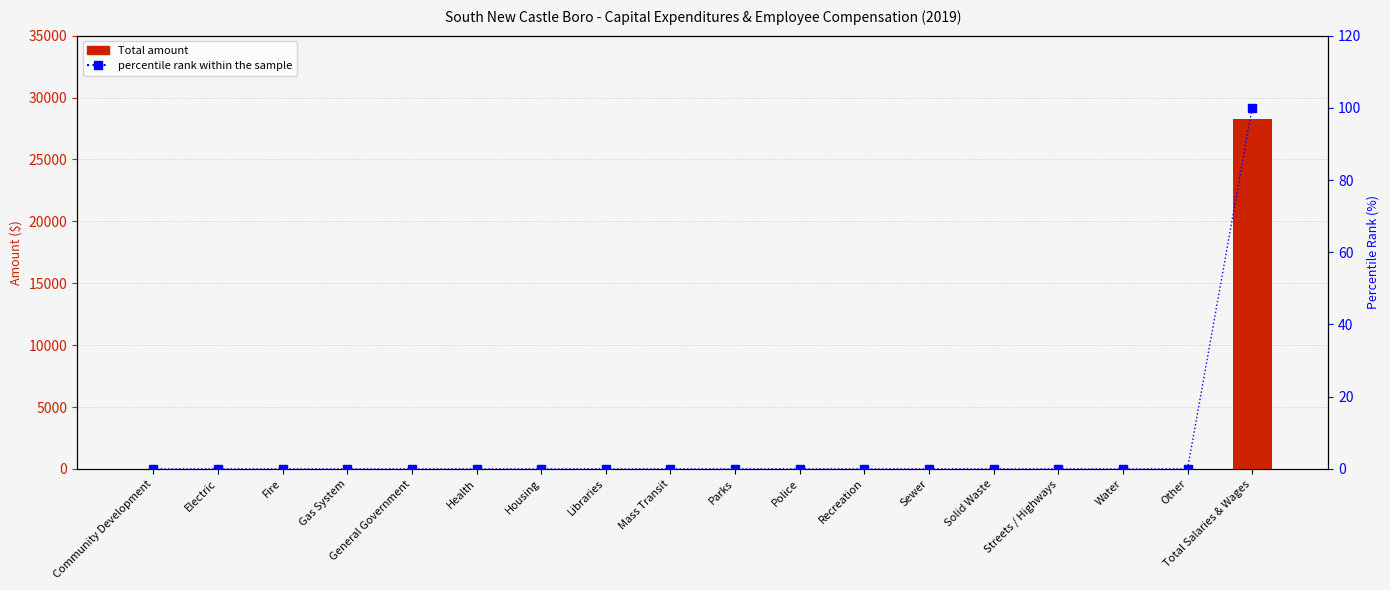

Is the value of percentile rank within the sample at Sewer greater than the value of Total at Sewer?

No